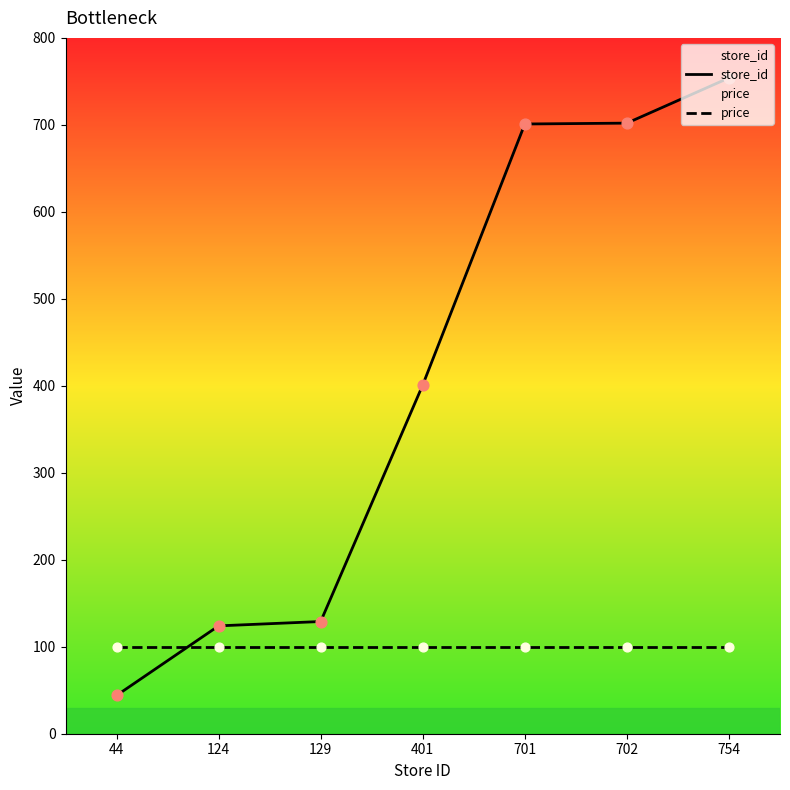

Which series reaches the maximum Y coordinate?

store_id